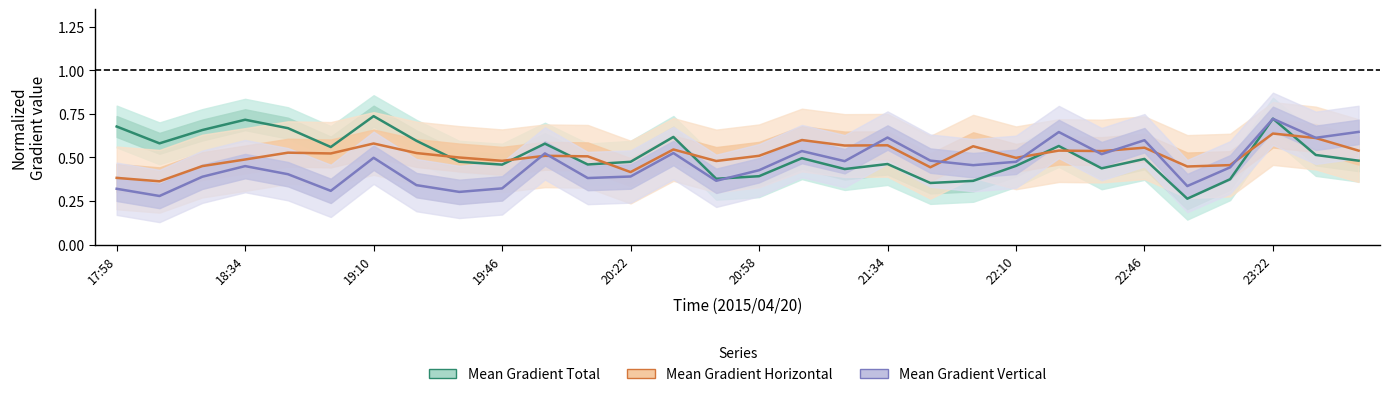

Rank the series by their maximum value, from highest to lowest.

Mean Gradient Total, Mean Gradient Vertical, Mean Gradient Horizontal